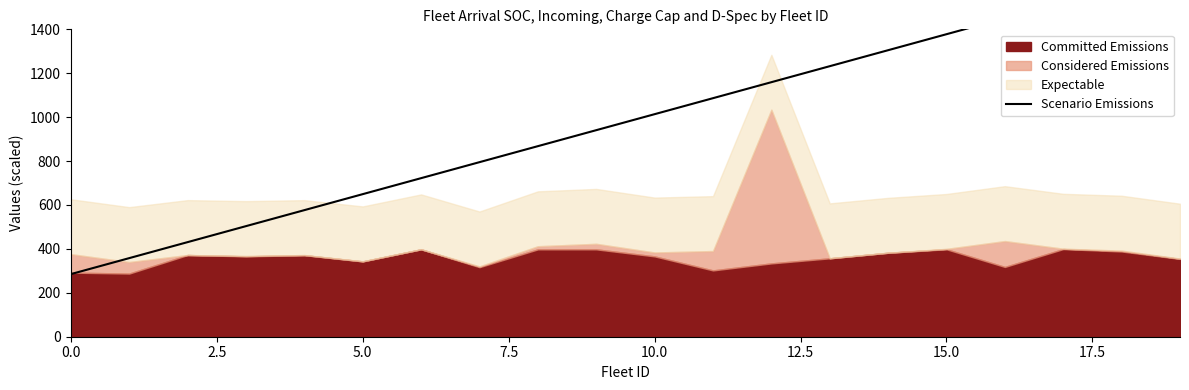

What is the minimum value shown in the chart?

285.1